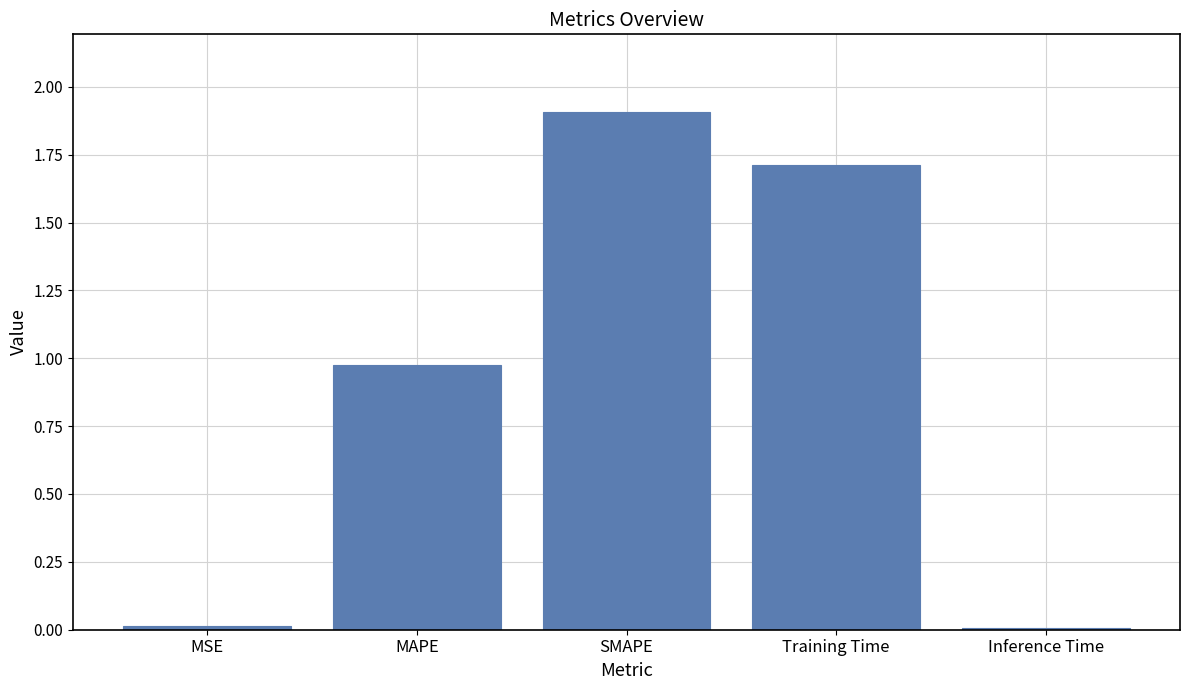

The chart shows a value of 0.0 at Inference Time. True or false?

True